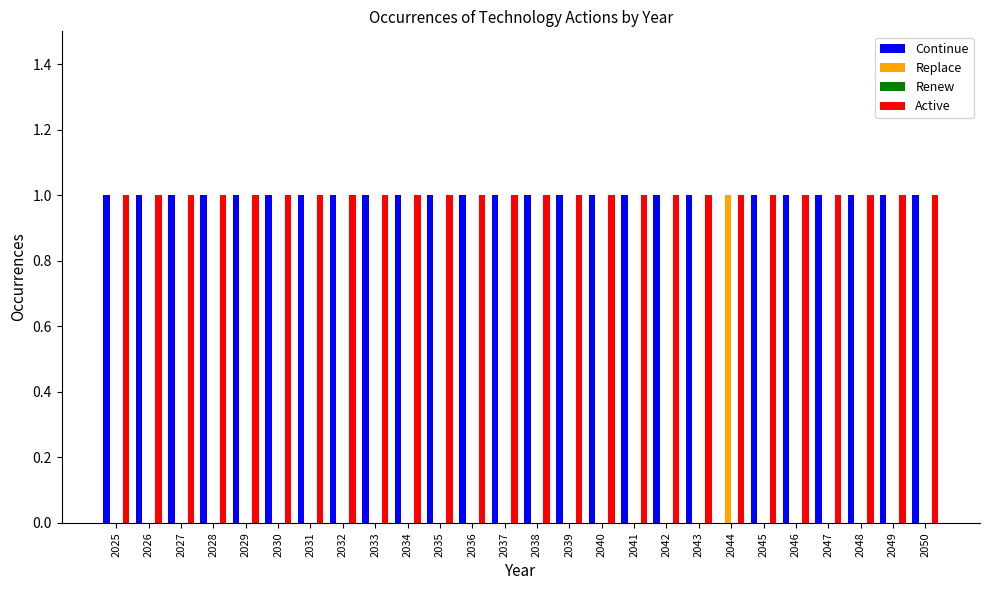

The value of Replace at 2048 is 0. True or false?

True